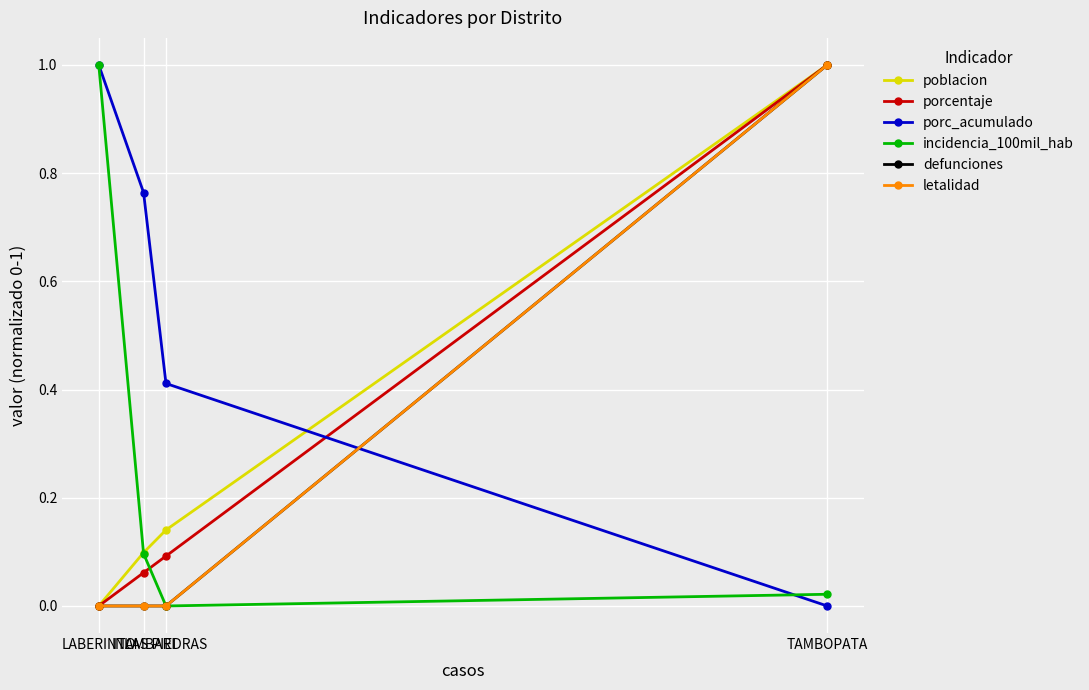

True or false: poblacion has more than 0 interior local peaks.

False